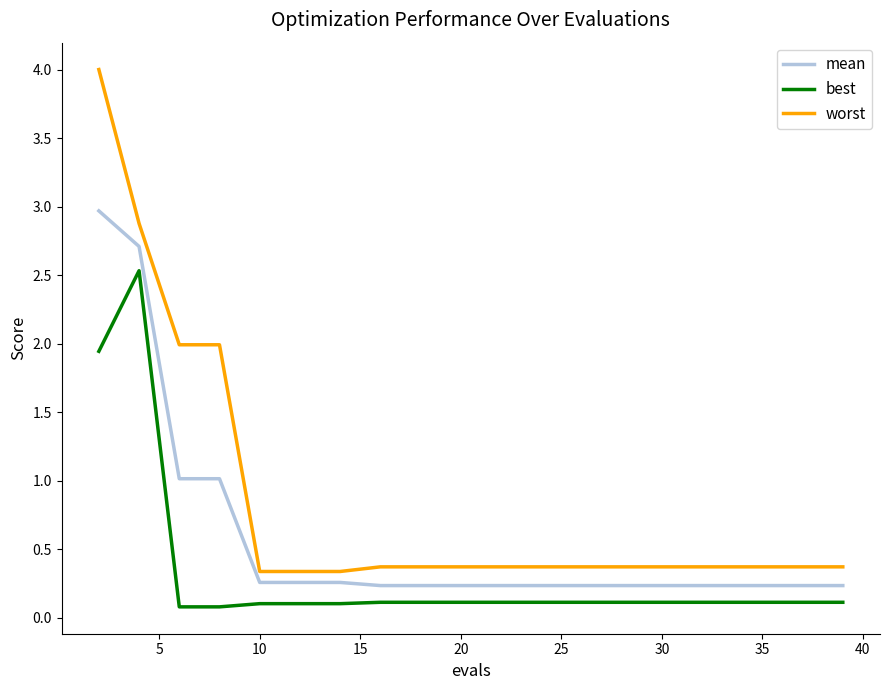

Which series has the largest total across all categories?

worst